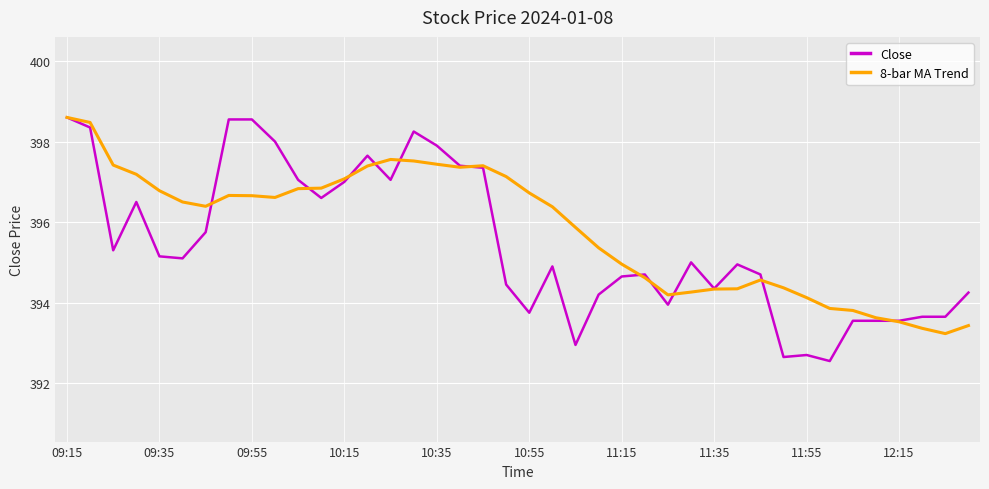

Which series has the widest spread of values?

Close